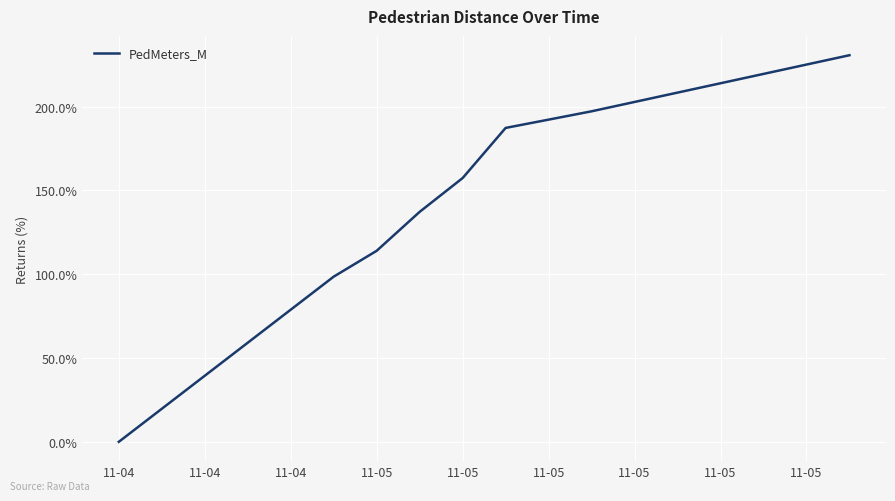

How many lines are shown in the chart?

1